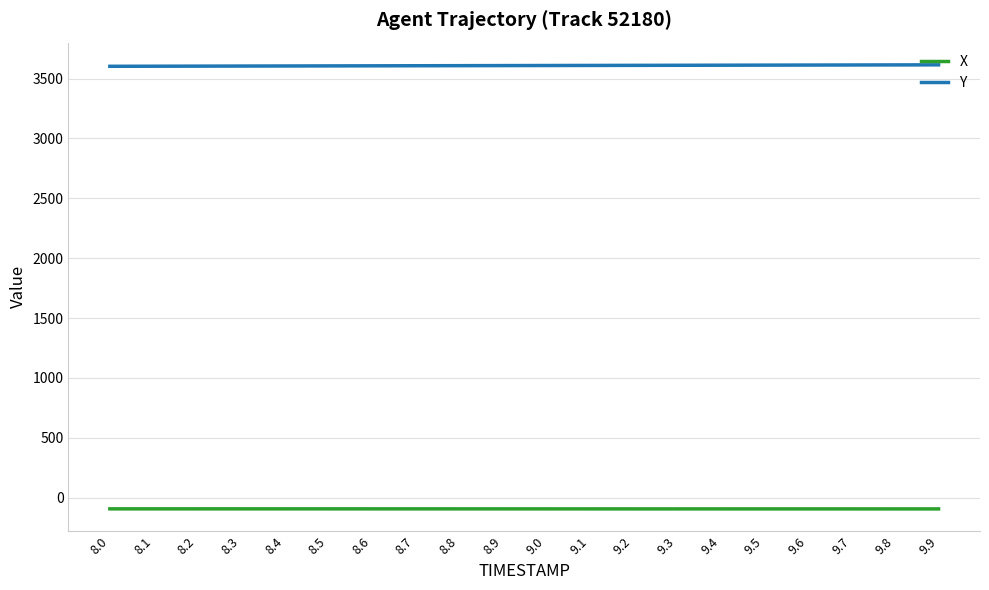

At how many categories does at least one series exceed 509?

20